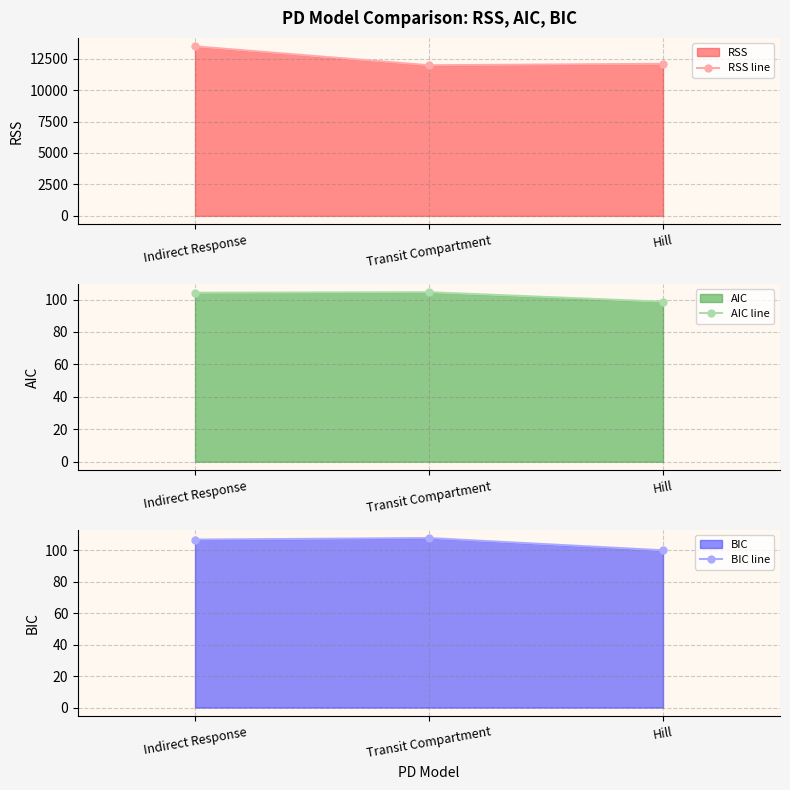

What is the label of the 2nd point from the left?

Transit Compartment